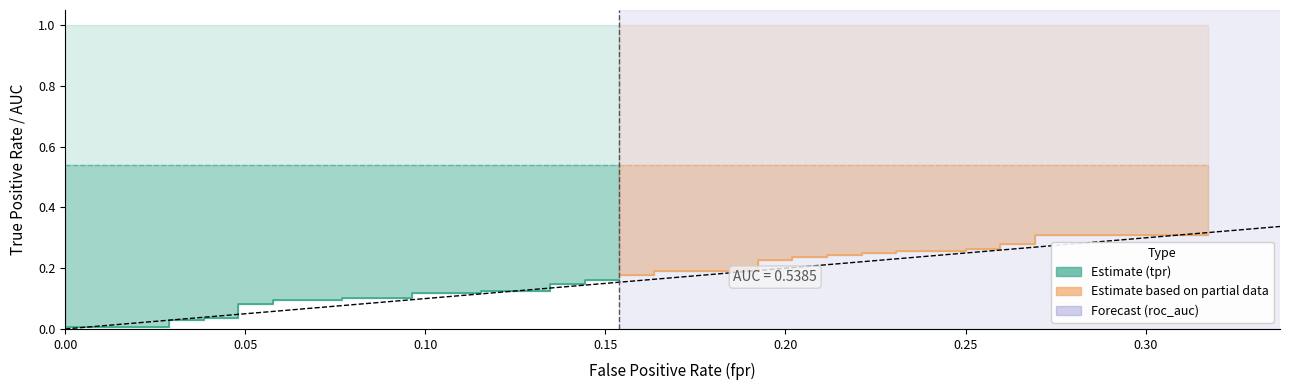

True or false: tpr (Partial) and tpr (Estimate) intersect in this chart.

False